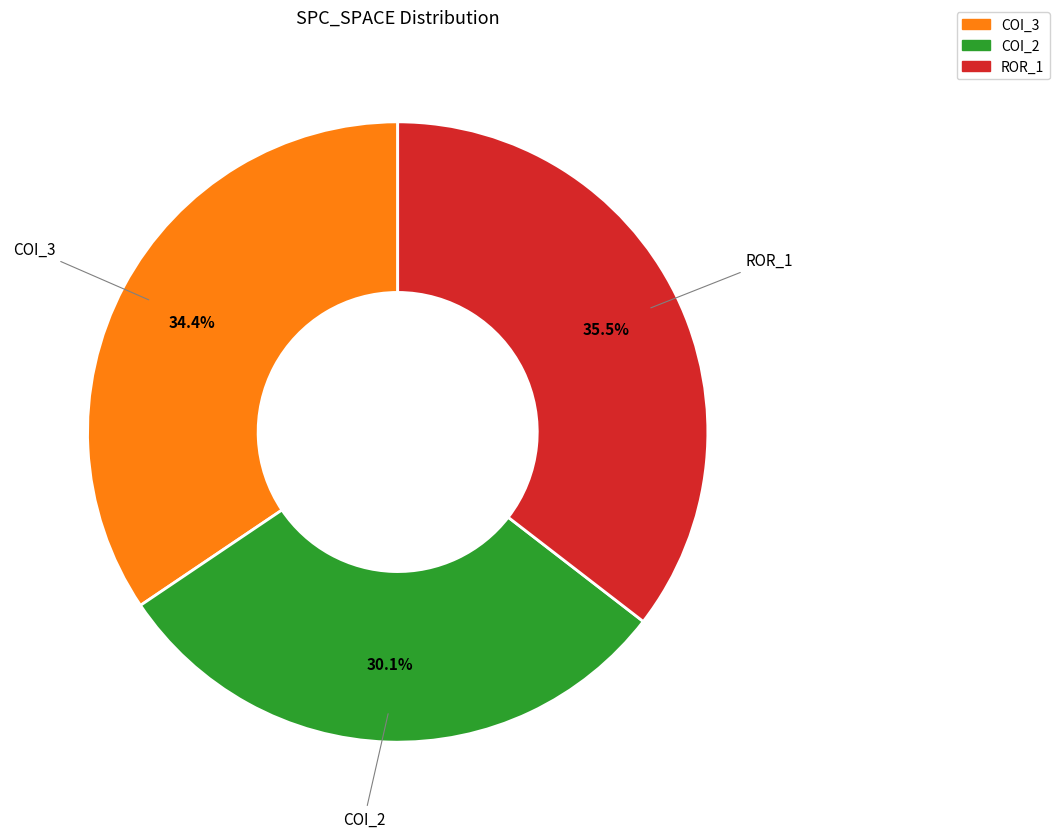

Does any single category account for the majority?

No